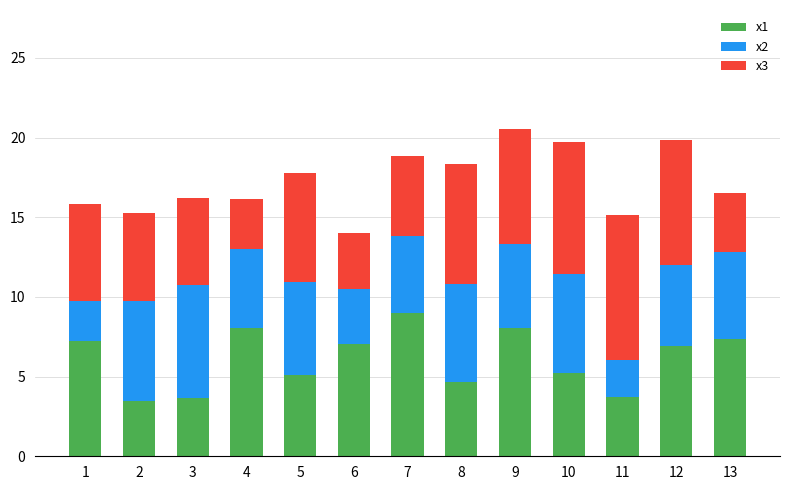

Where does the x1 series first go above 6?

1